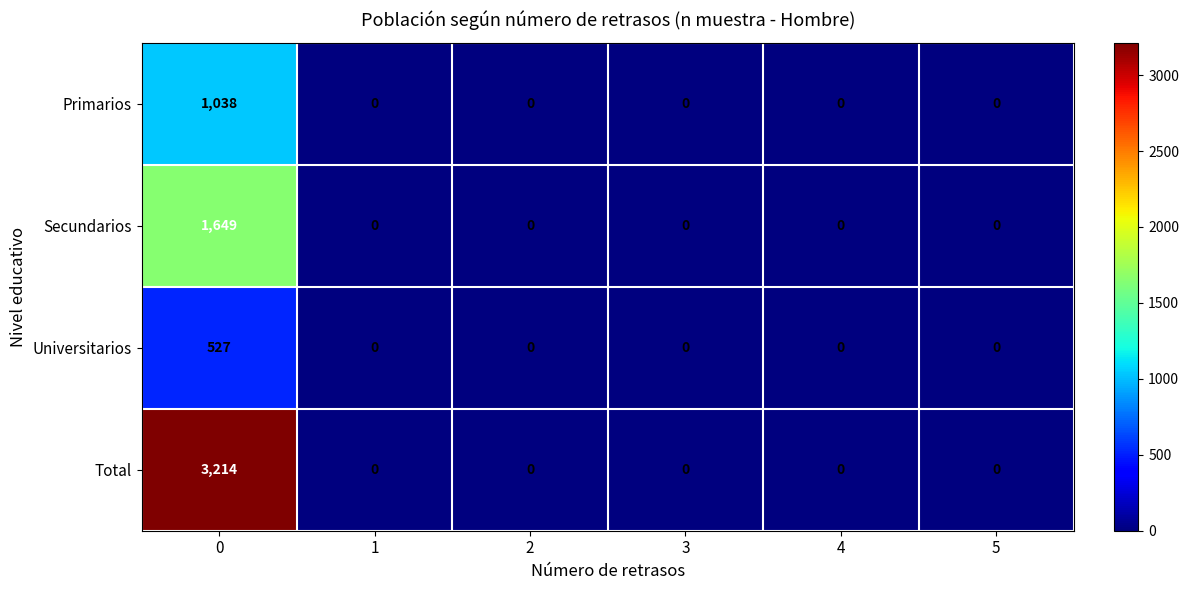

What is the maximum value for Secundarios?

1649